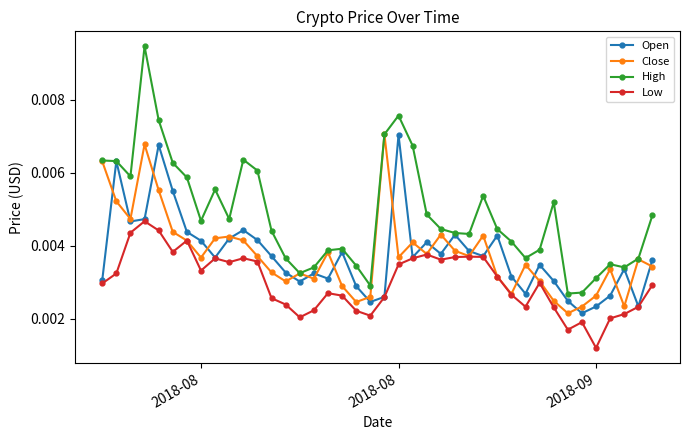

Which series has the largest range (max minus min)?

High